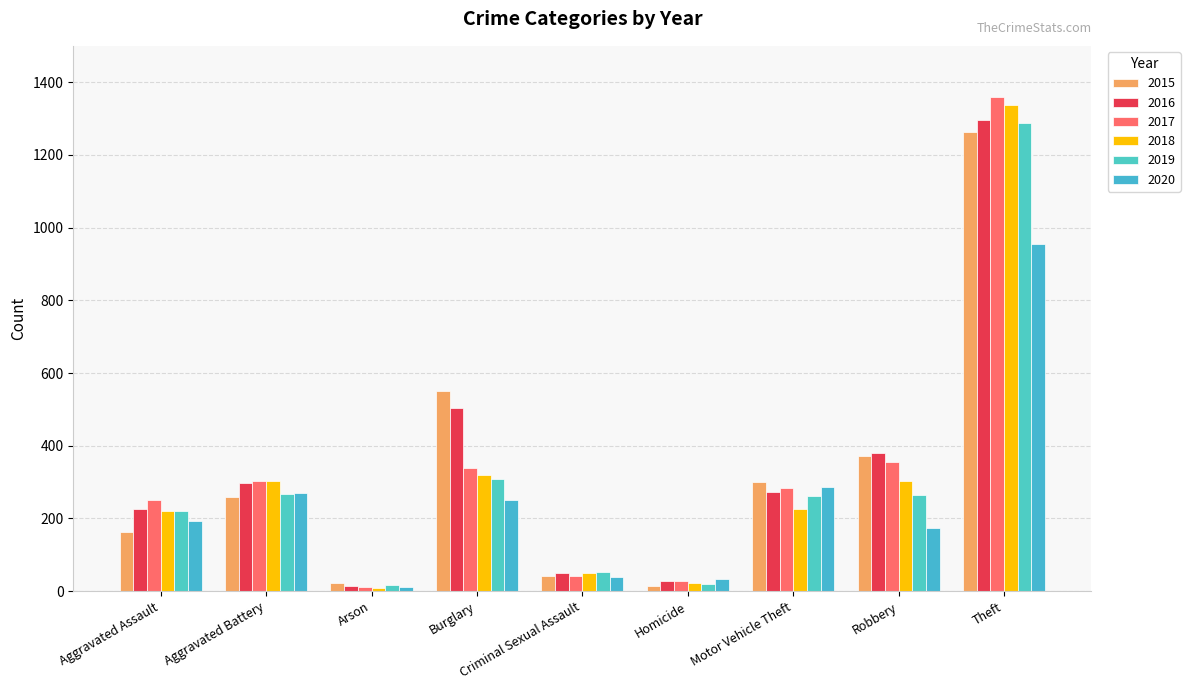

The value of 2018 at Motor Vehicle Theft is 225. True or false?

True